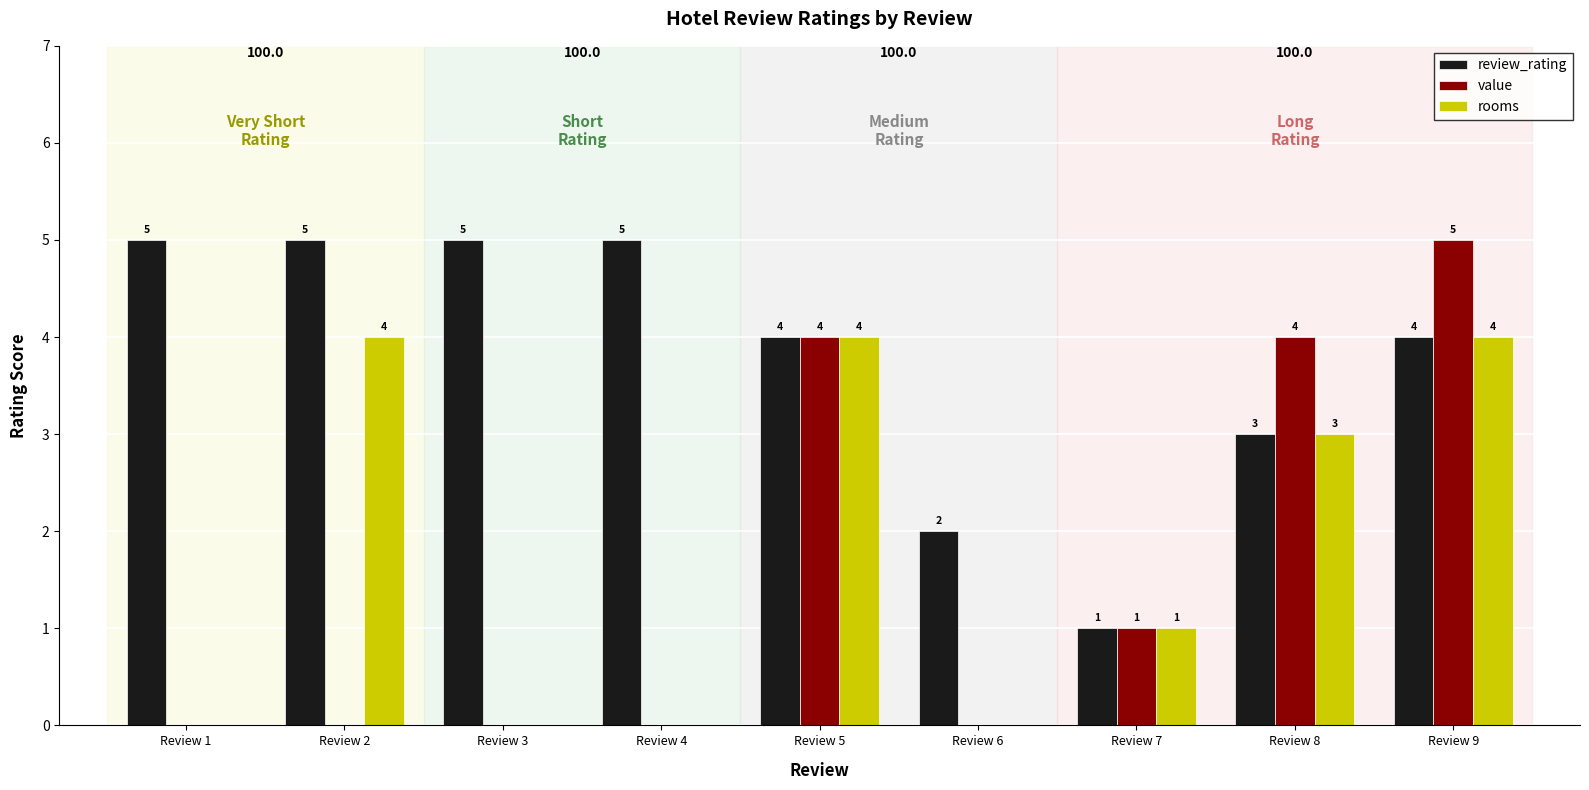

At which category is the sum across all series the highest?

Review 9